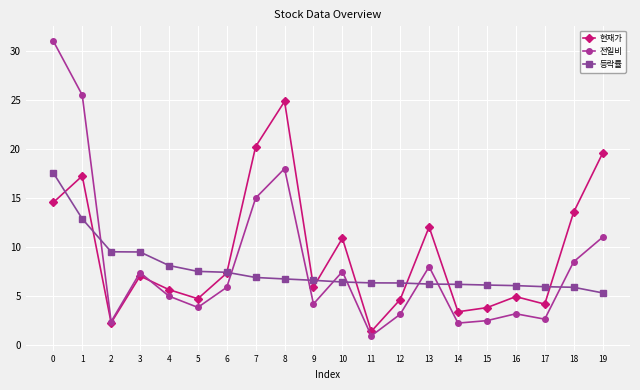

How many data points does each series have?

20